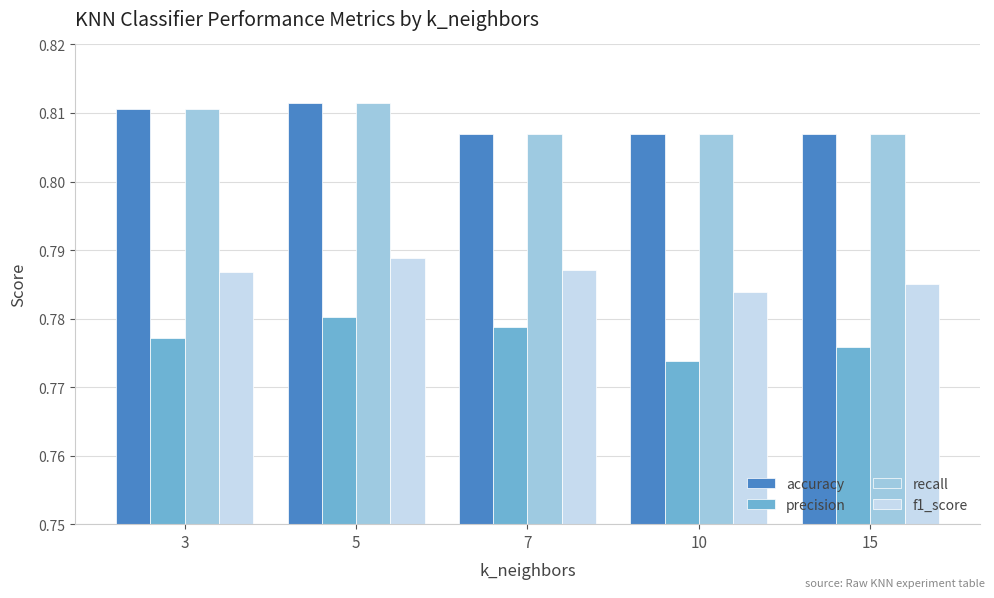

What is the sum of all f1_score values?

3.9